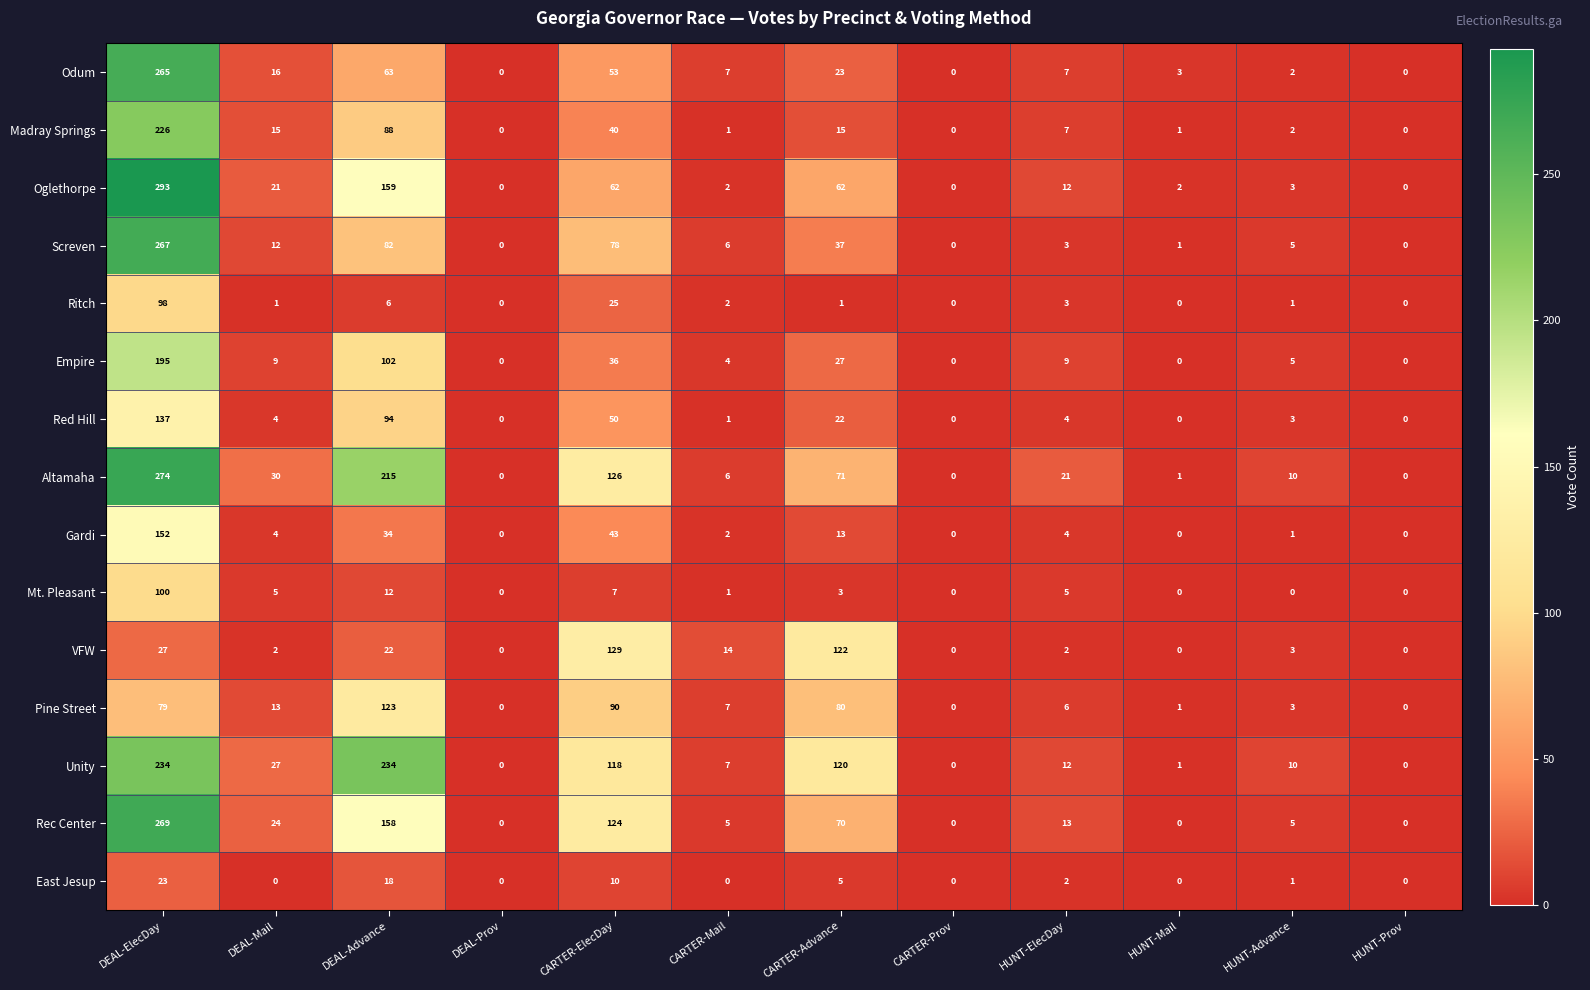

Which series has the widest spread of values?

Oglethorpe